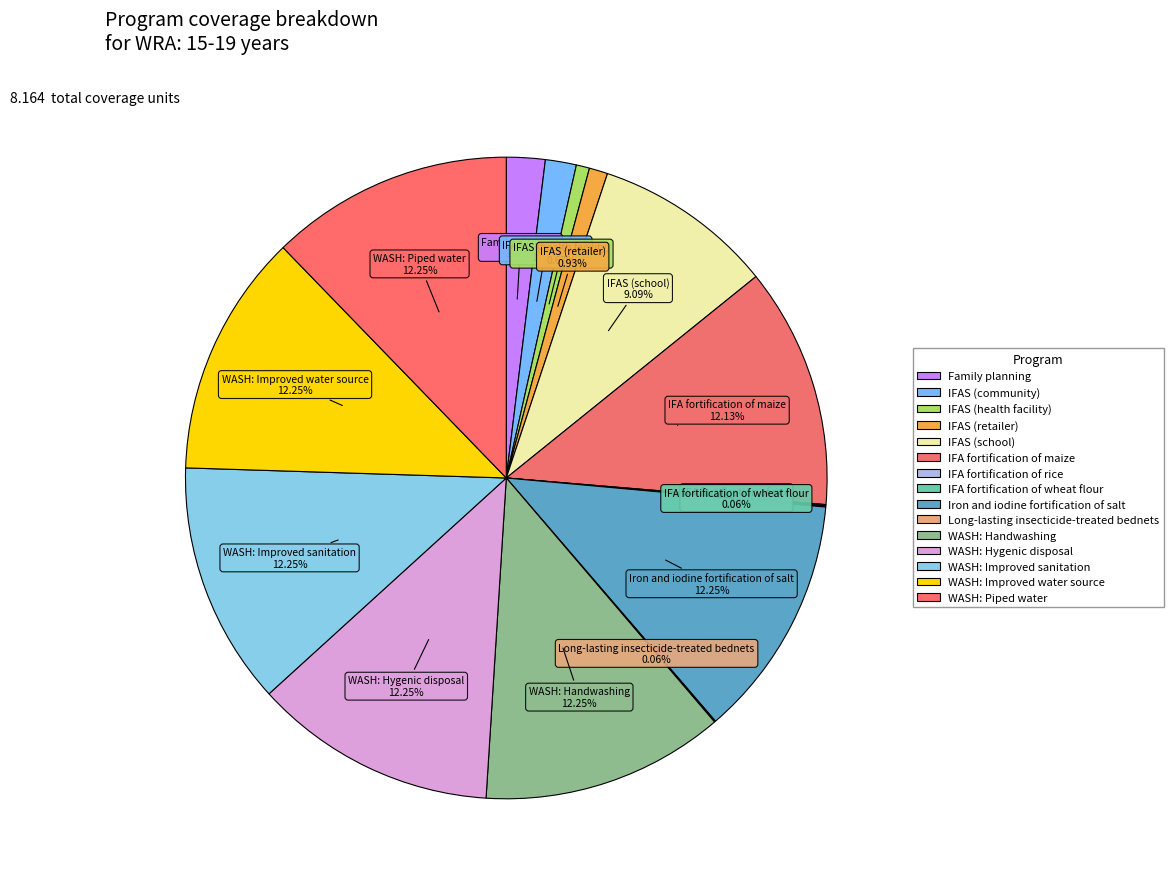

Which category has the biggest portion of the pie?

Iron and iodine fortification of salt